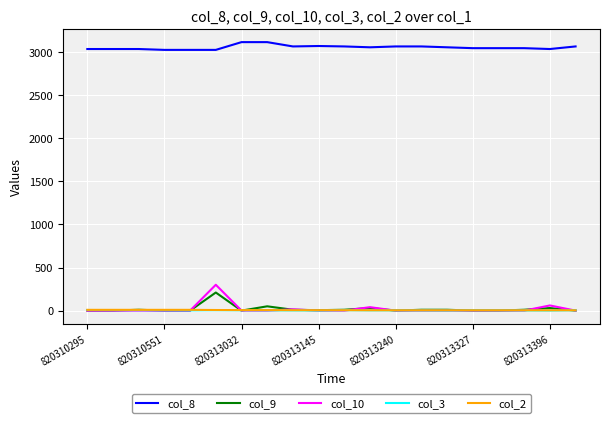

True or false: col_8 and col_9 cross at least once.

False